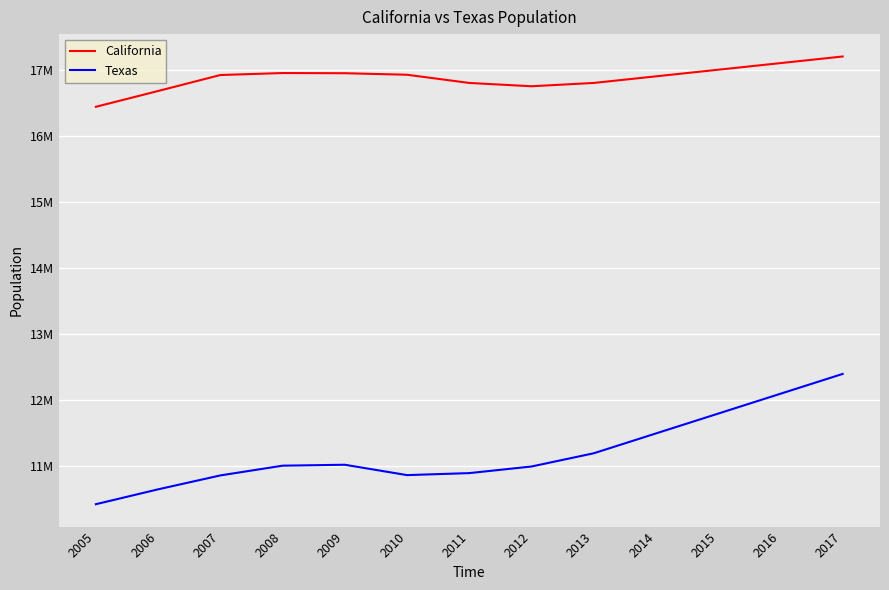

Does the chart display data point markers on the line(s)?

No